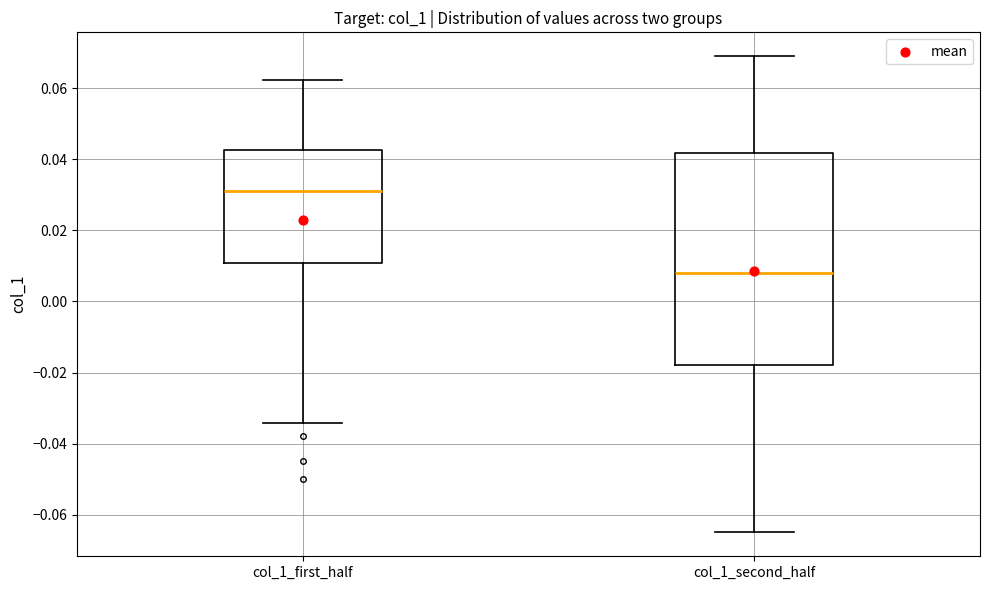

Which box's median line is the highest?

col_1_first_half